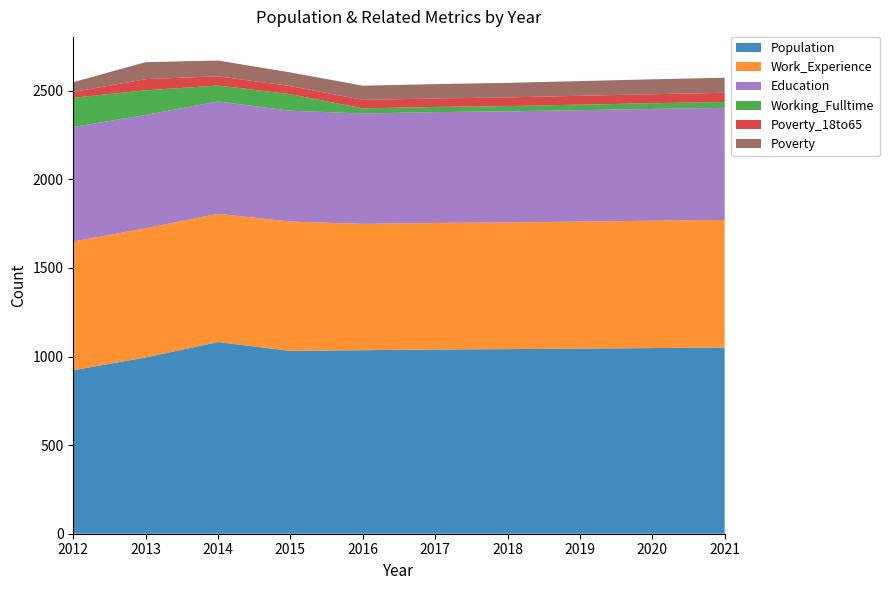

Reading right to left, extract all data points from this chart.

Population: 2021=1051	2020=1048	2019=1045	2018=1042	2017=1040	2016=1036	2015=1032	2014=1082	2013=995	2012=923
Work_Experience: 2021=720	2020=719	2019=717	2018=715	2017=714	2016=713	2015=730	2014=724	2013=729	2012=726
Education: 2021=633	2020=631	2019=629	2018=627	2017=626	2016=623	2015=626	2014=634	2013=640	2012=647
Working_Fulltime: 2021=33	2020=32	2019=31	2018=30	2017=29	2016=29	2015=93	2014=90	2013=139	2012=165
Poverty_18to65: 2021=52	2020=51	2019=50	2018=49	2017=48	2016=48	2015=46	2014=52	2013=63	2012=32
Poverty: 2021=85	2020=84	2019=83	2018=82	2017=81	2016=80	2015=77	2014=89	2013=96	2012=56